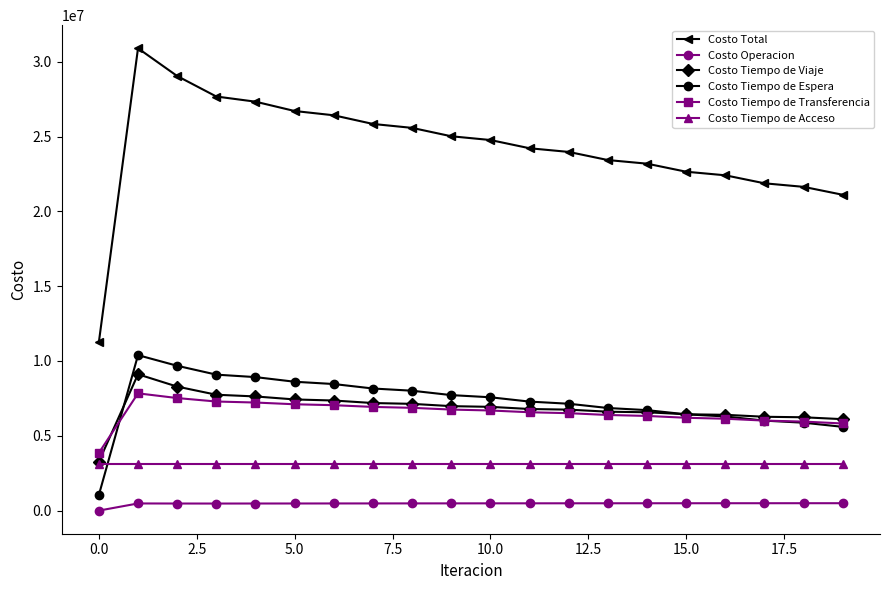

Which series has the largest total across all categories?

Costo Total